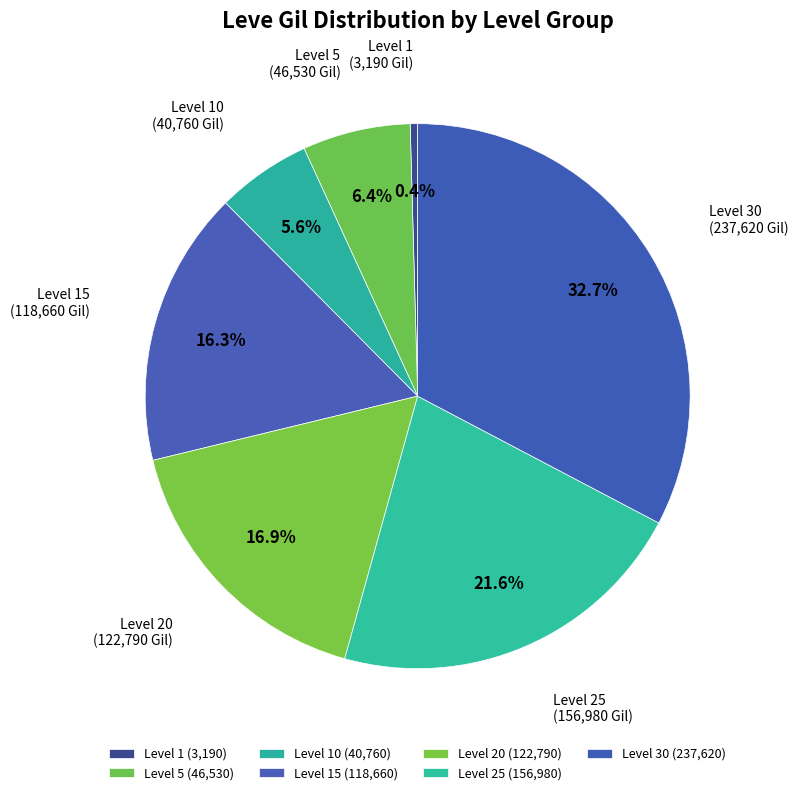

Approximately how many times larger is the value at Level 15 compared to Level 10?

2.9